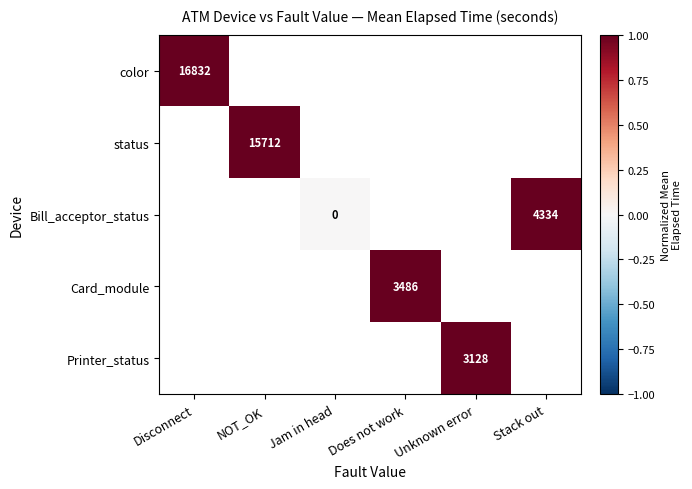

Which has a higher value, Unknown error or NOT_OK?

NOT_OK